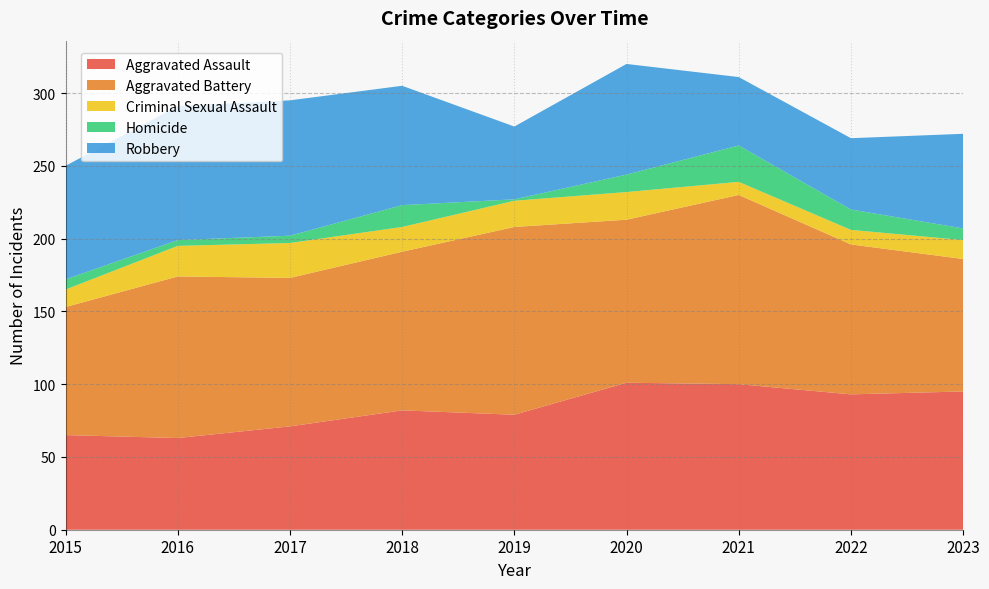

Reading left to right, extract all data points from this chart.

Aggravated Assault: 2015=65	2016=63	2017=71	2018=82	2019=79	2020=101	2021=100	2022=93	2023=95
Aggravated Battery: 2015=88	2016=111	2017=102	2018=109	2019=129	2020=112	2021=130	2022=103	2023=91
Criminal Sexual Assault: 2015=12	2016=21	2017=24	2018=17	2019=18	2020=19	2021=9	2022=10	2023=13
Homicide: 2015=7	2016=4	2017=5	2018=15	2019=1	2020=12	2021=25	2022=14	2023=8
Robbery: 2015=78	2016=92	2017=93	2018=82	2019=50	2020=76	2021=47	2022=49	2023=65